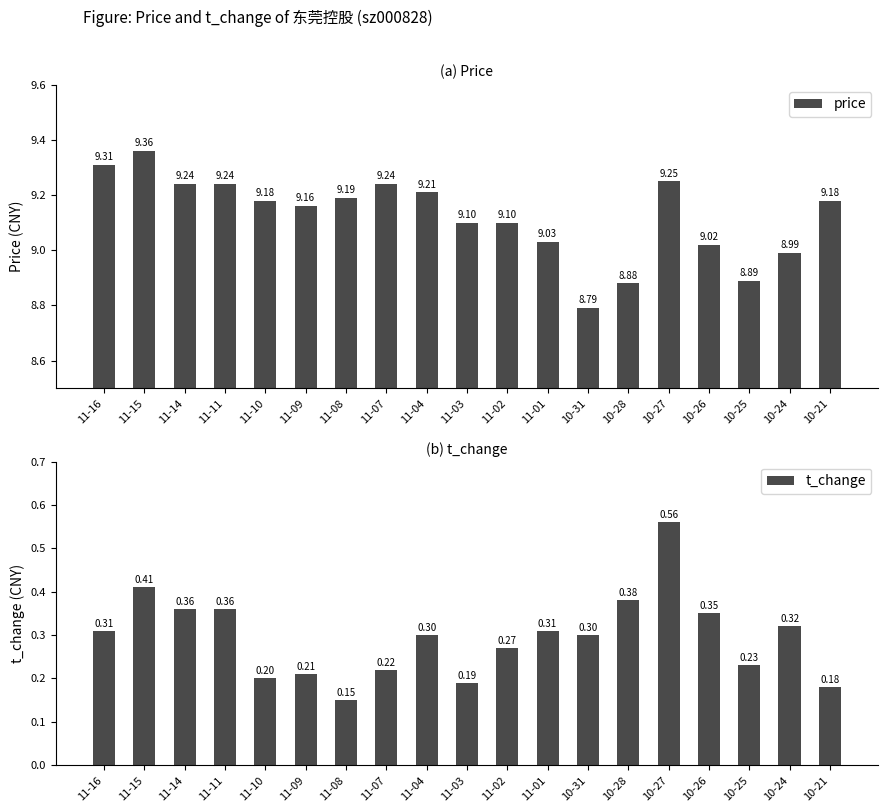

Rank the series at 11-16 from highest to lowest value.

price, t_change